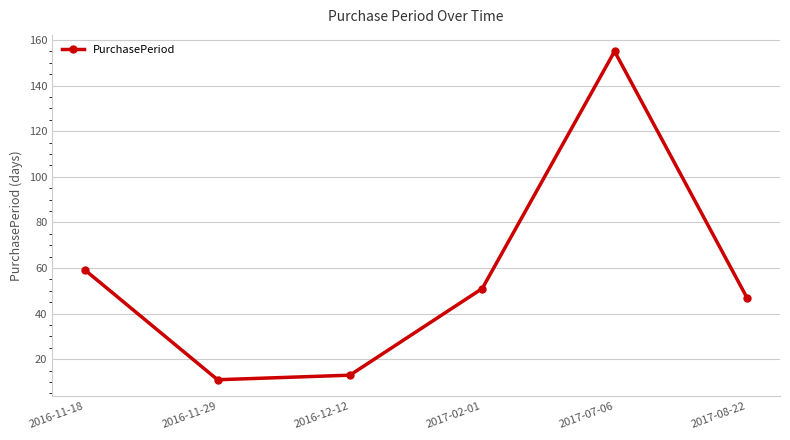

What is the maximum value shown in the chart?

155